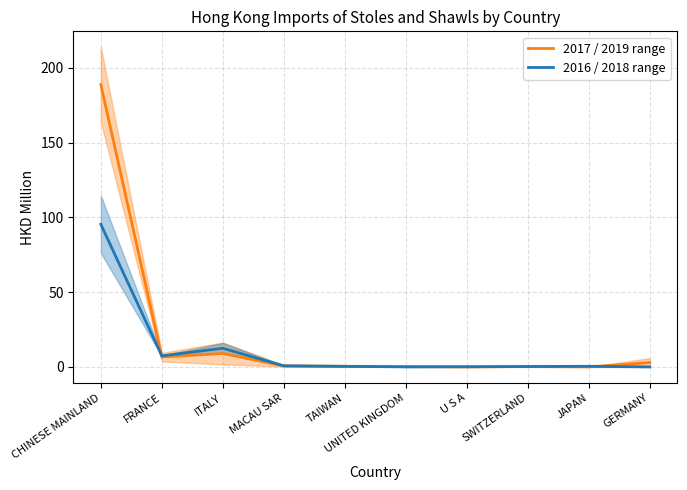

Reading right to left, extract all data points from this chart.

2017 / 2019 range: 3.0	0.0	0.3	0.0	0.2	0.5	0.8	9.0	6.6	188.7
2016 / 2018 range: 0.1	0.5	0.3	0.1	0.1	0.4	0.7	12.5	7.4	95.4